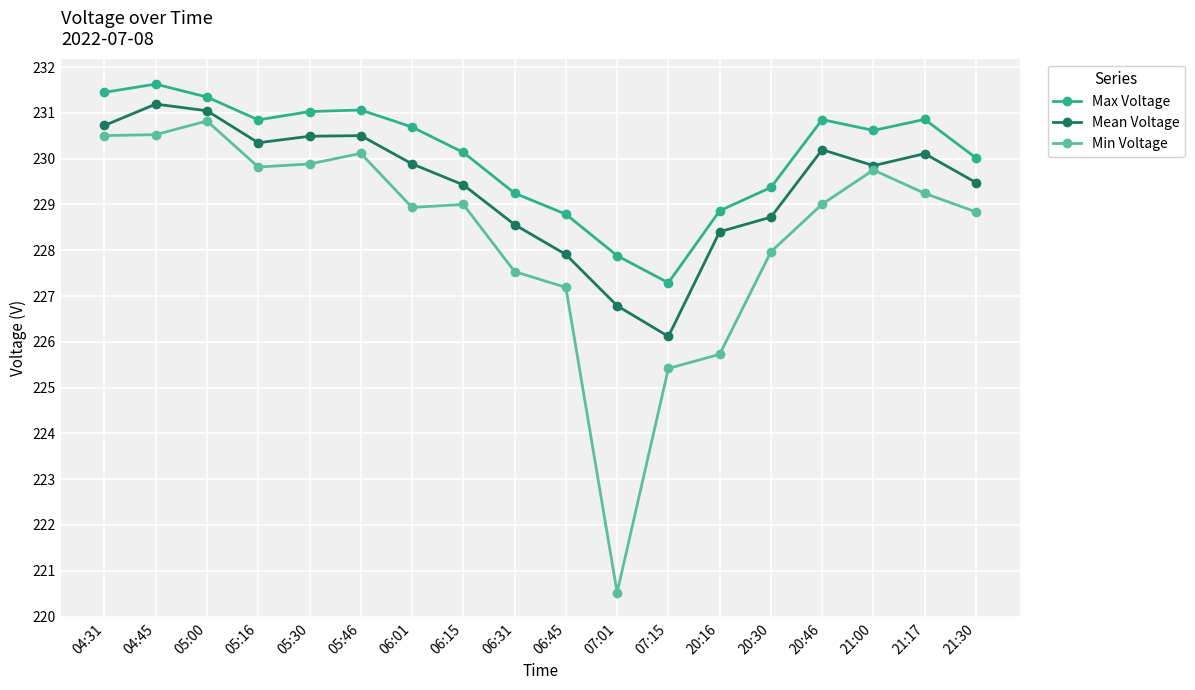

What is the difference between the Max Voltage values at 05:30 and 20:16?

2.2